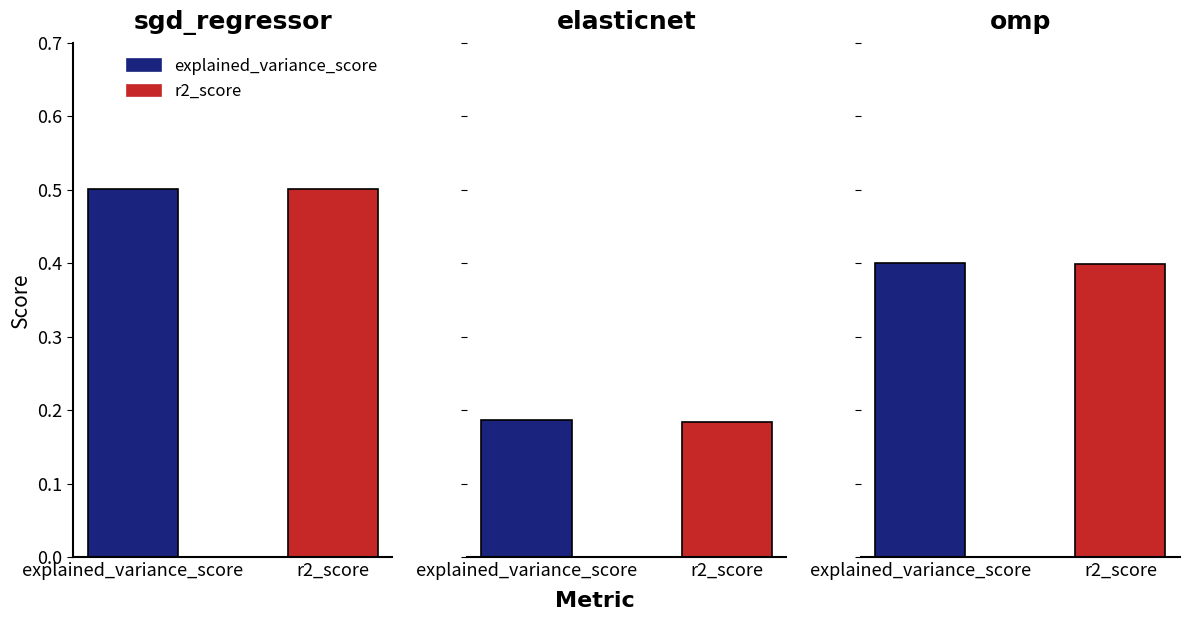

What is the smallest value displayed?

0.2